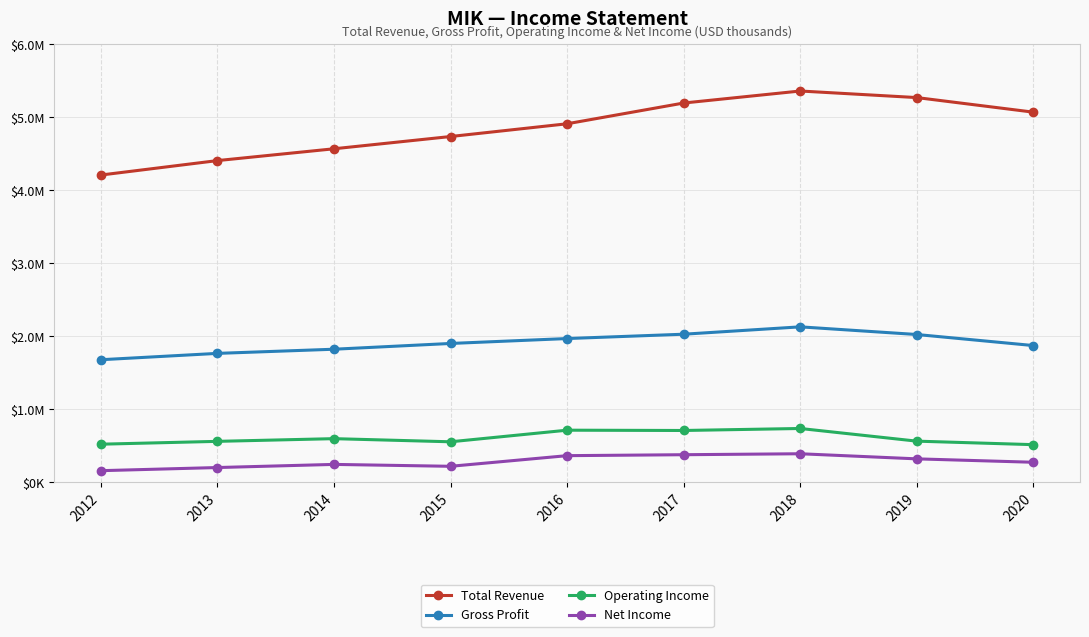

What is the lowest value of the Operating Income series?

513700